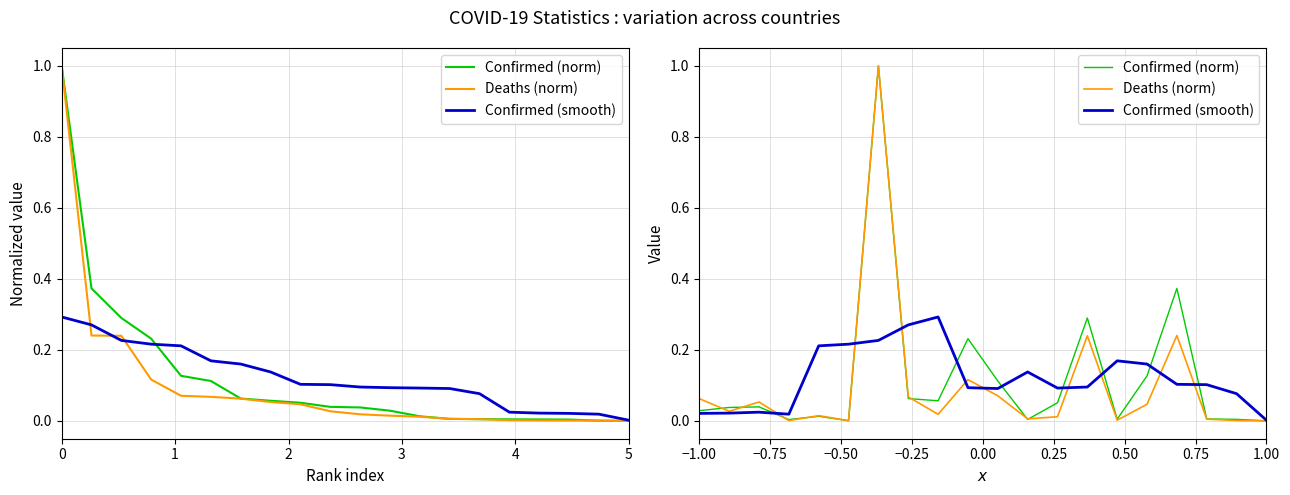

At 1.00, list the series in order from largest to smallest.

Confirmed (smooth), Confirmed (norm), Deaths (norm)